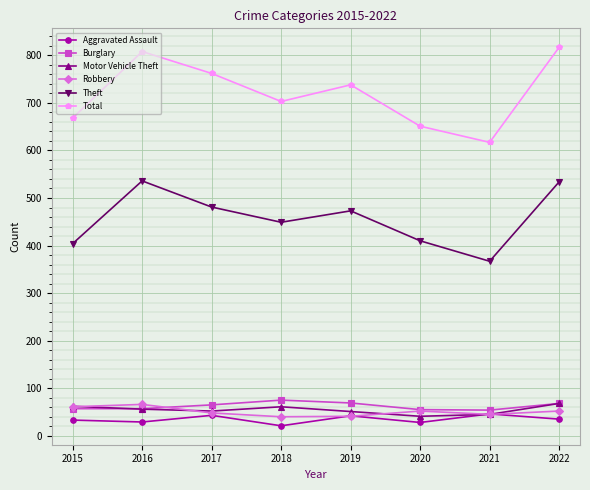

At how many categories does at least one series exceed 166?

8